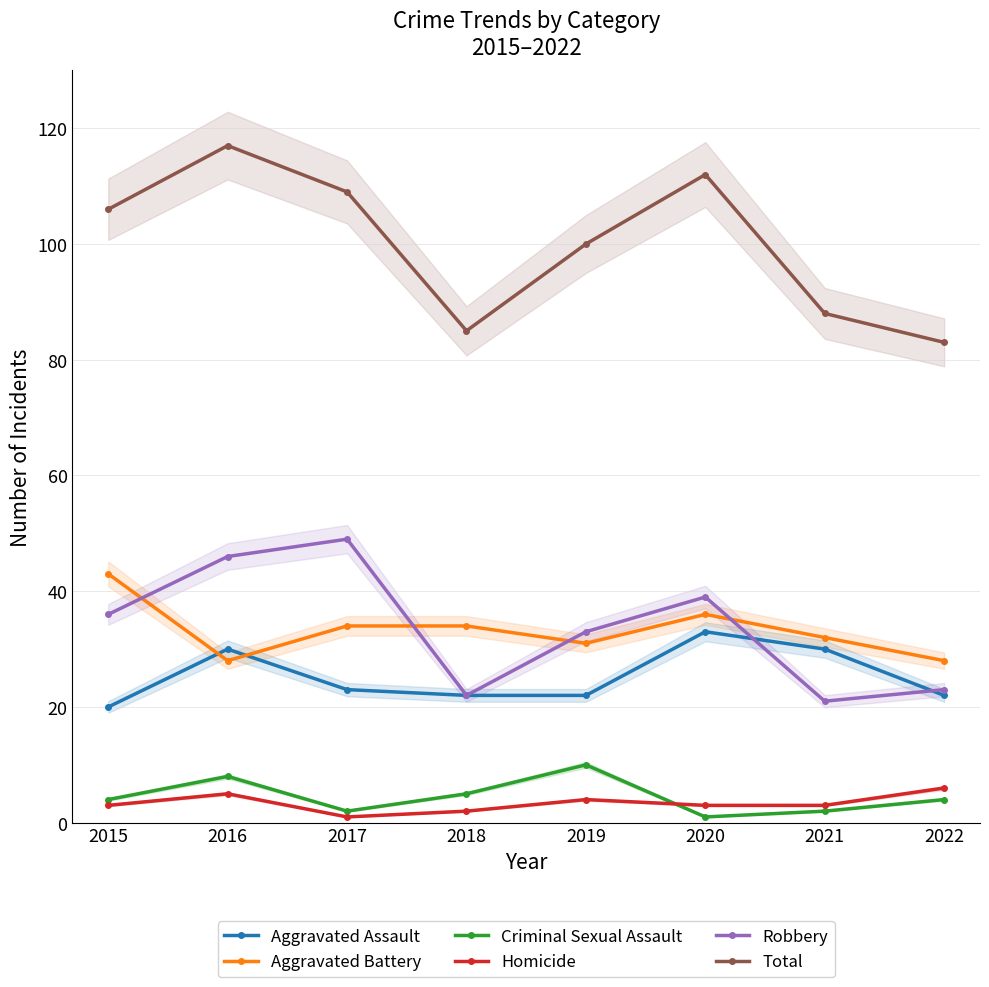

What is the value of the Criminal Sexual Assault point at the 7th from the left?

2